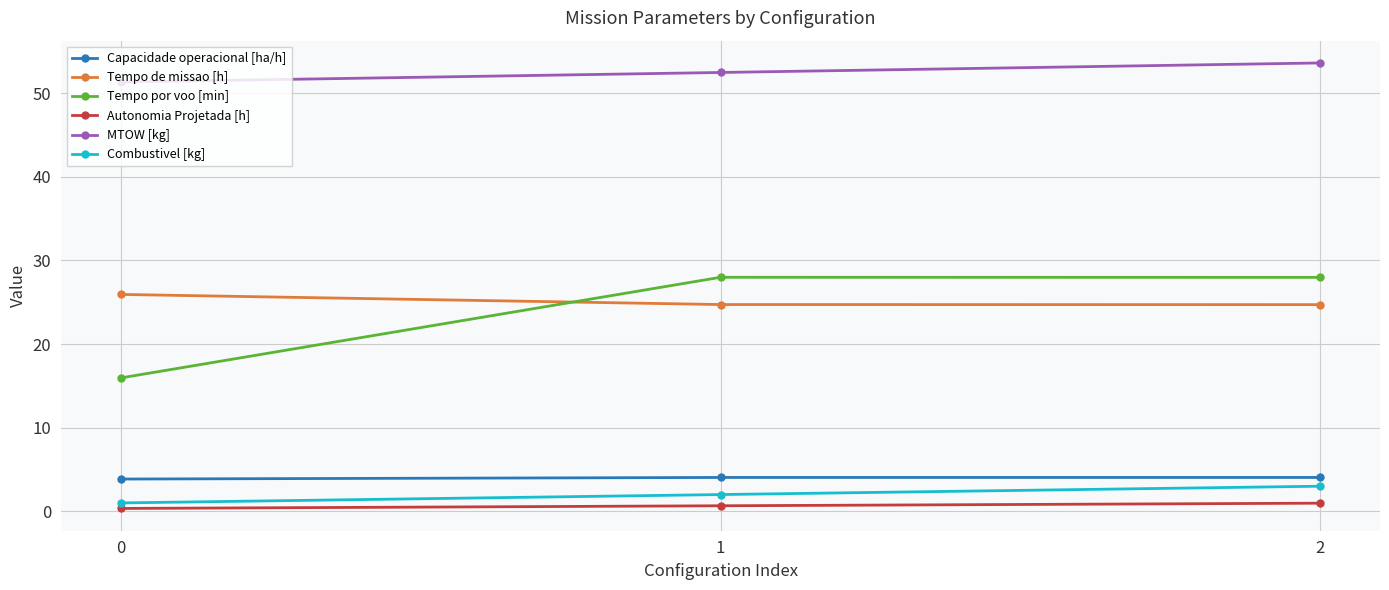

What is the maximum value shown in the chart?

53.6